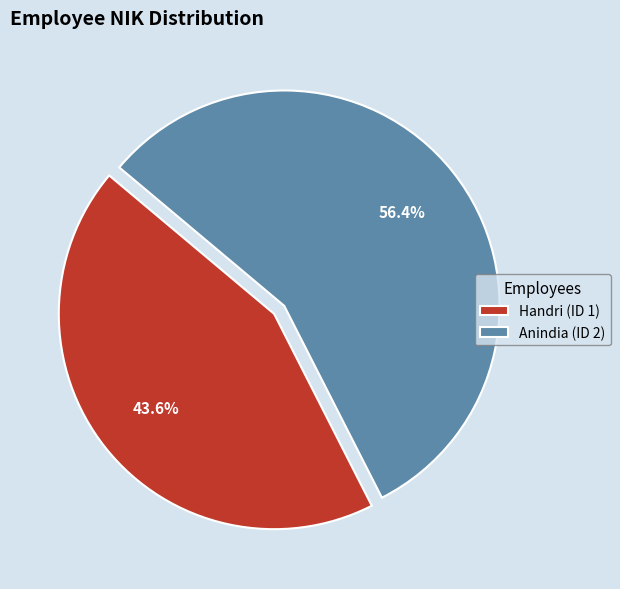

What percentage do Handri (ID 1) and Anindia (ID 2) together represent?

100.0%